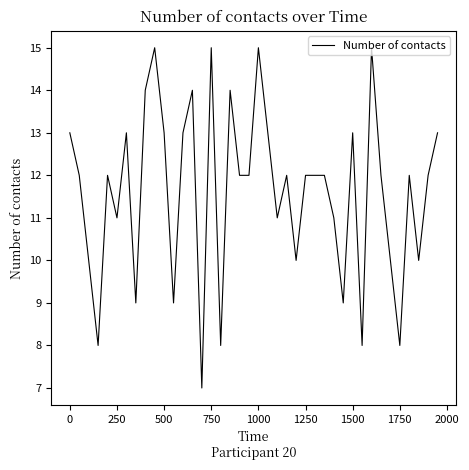

What is the minimum value shown in the chart?

7